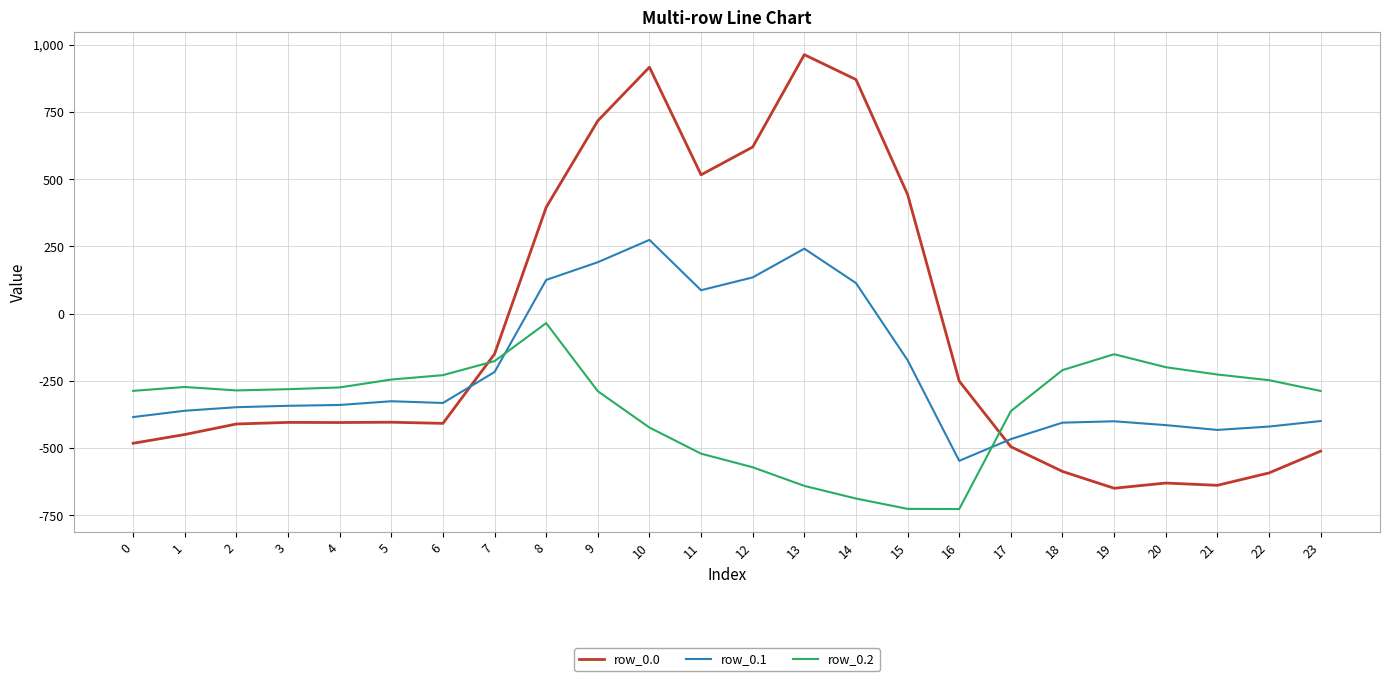

At which label is row_0.2 closest to -380?

17